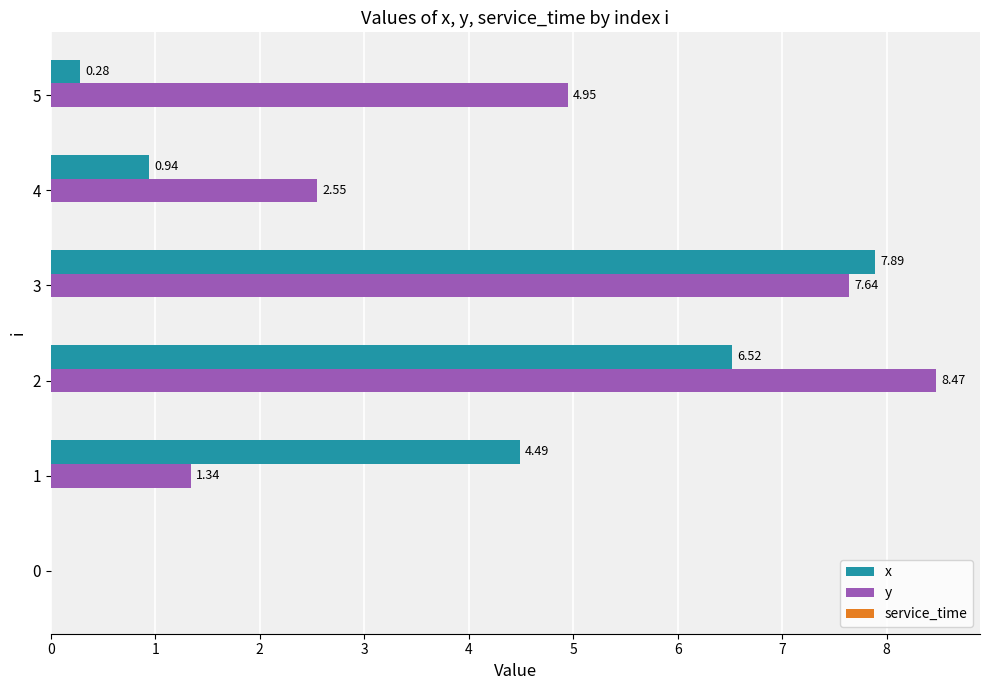

How many categories are shown in the chart?

6